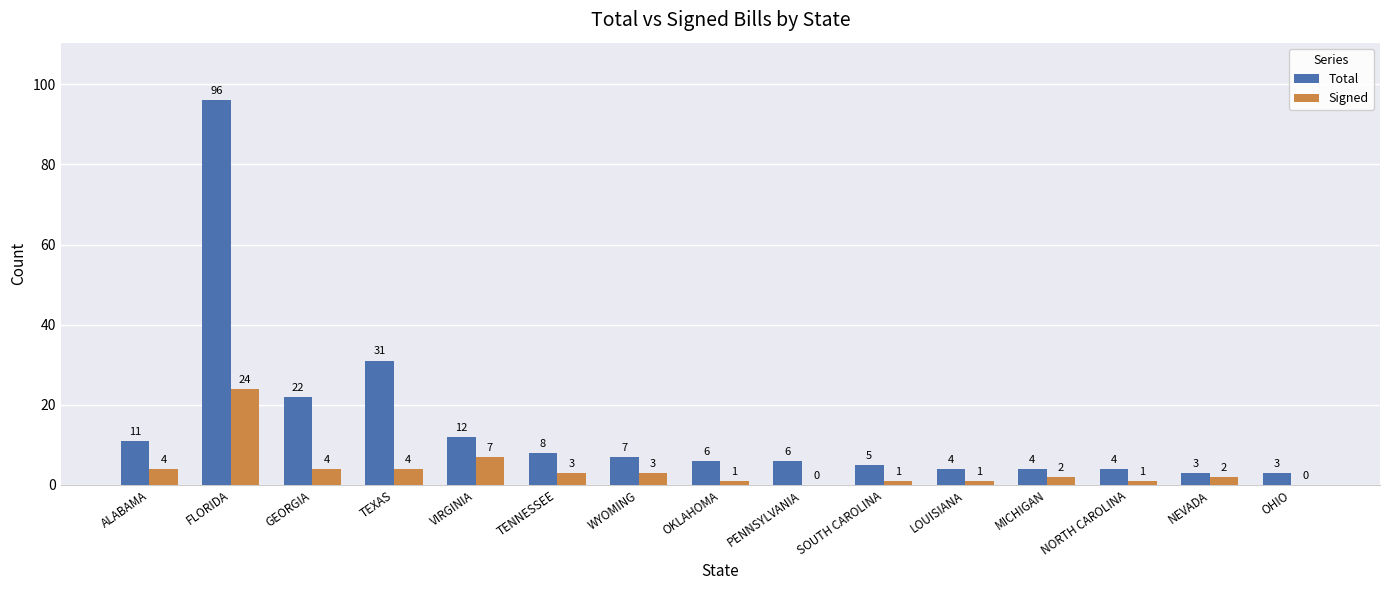

What is the sum of all Total values?

222